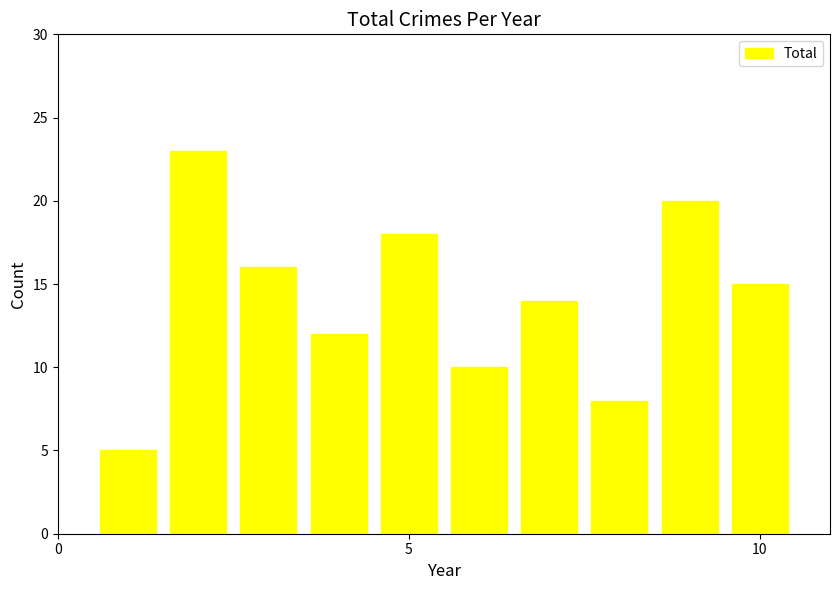

Reading left to right, extract all data points from this chart.

5	23	16	12	18	10	14	8	20	15